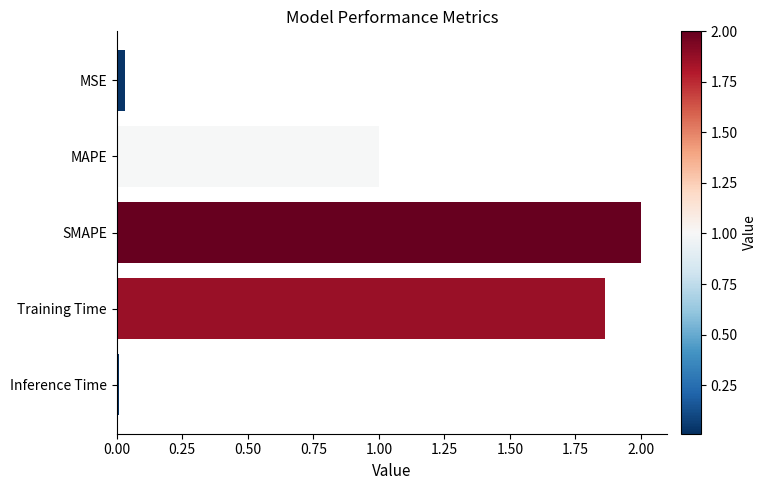

At which category does the chart reach its peak across all series?

SMAPE